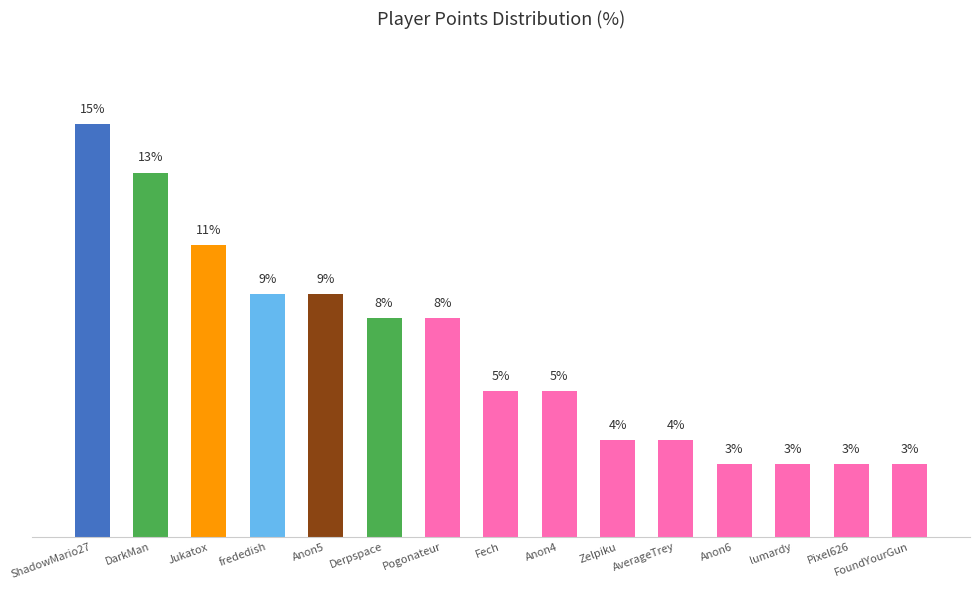

Is it true that the value at Fech is 5.3?

True